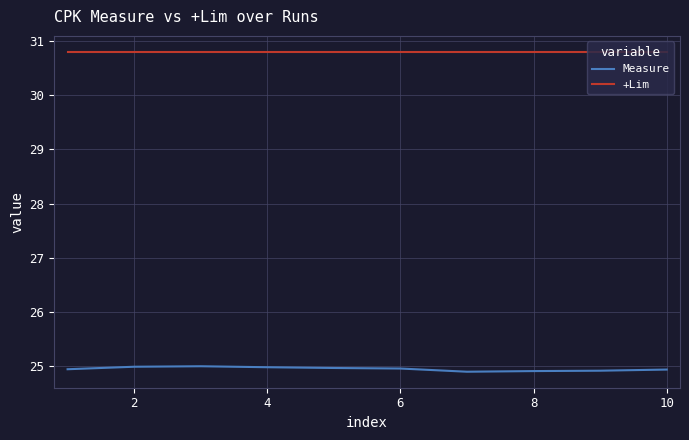

Is this an area chart (filled region under the line)?

No